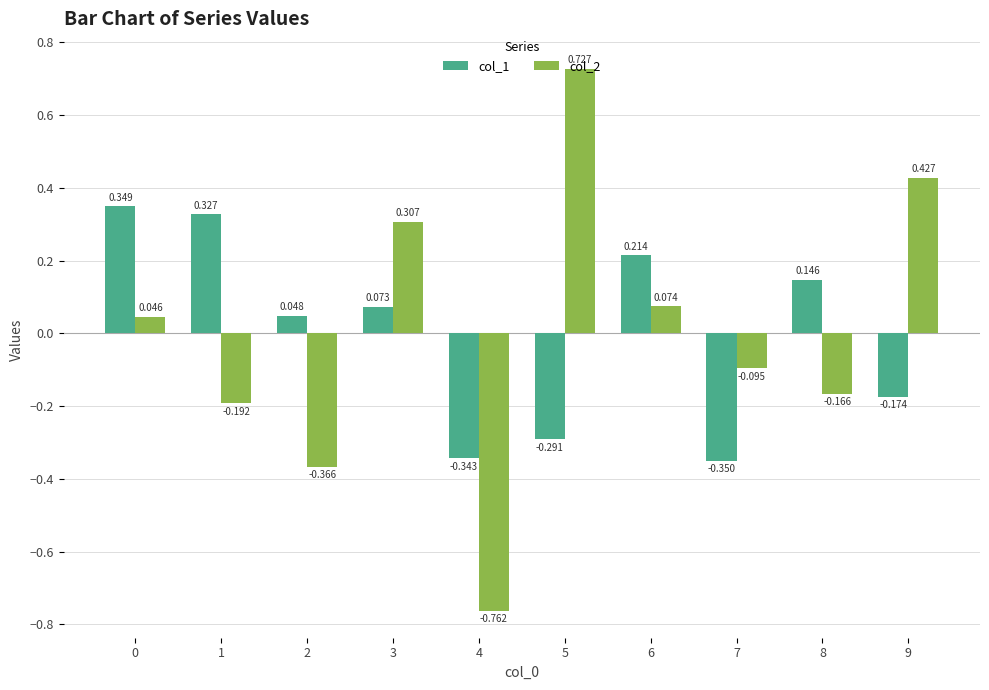

Which category has the highest value across all series?

5